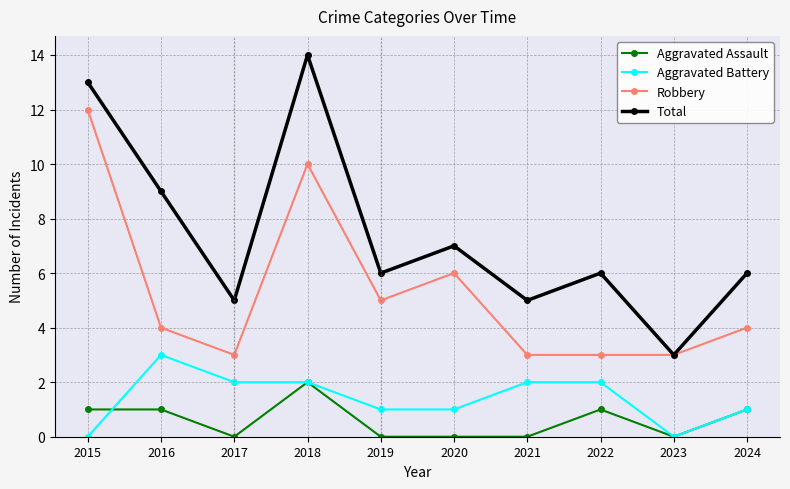

Does the chart have visible grid lines?

Yes